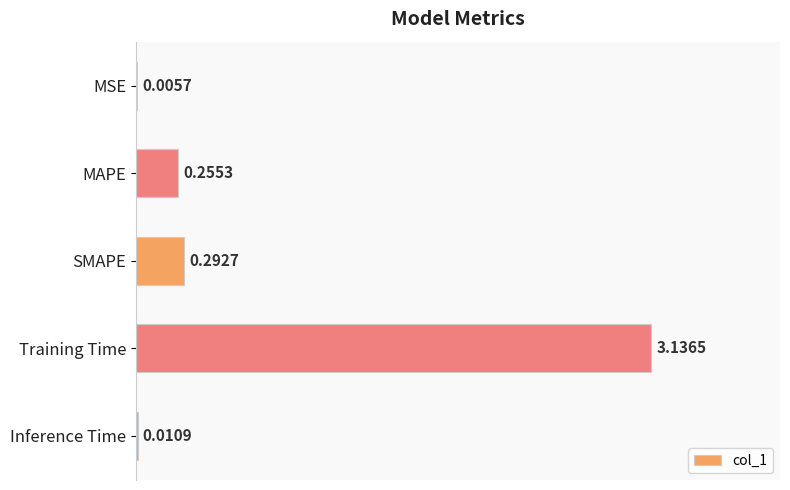

Between Training Time and MSE, which is larger?

Training Time